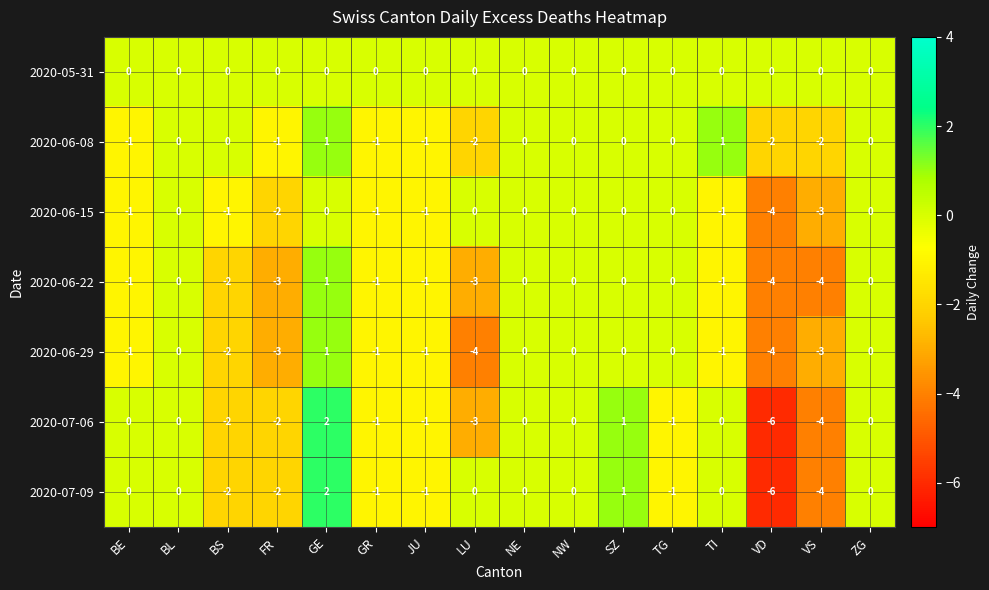

At how many categories does at least one series exceed -2?

16